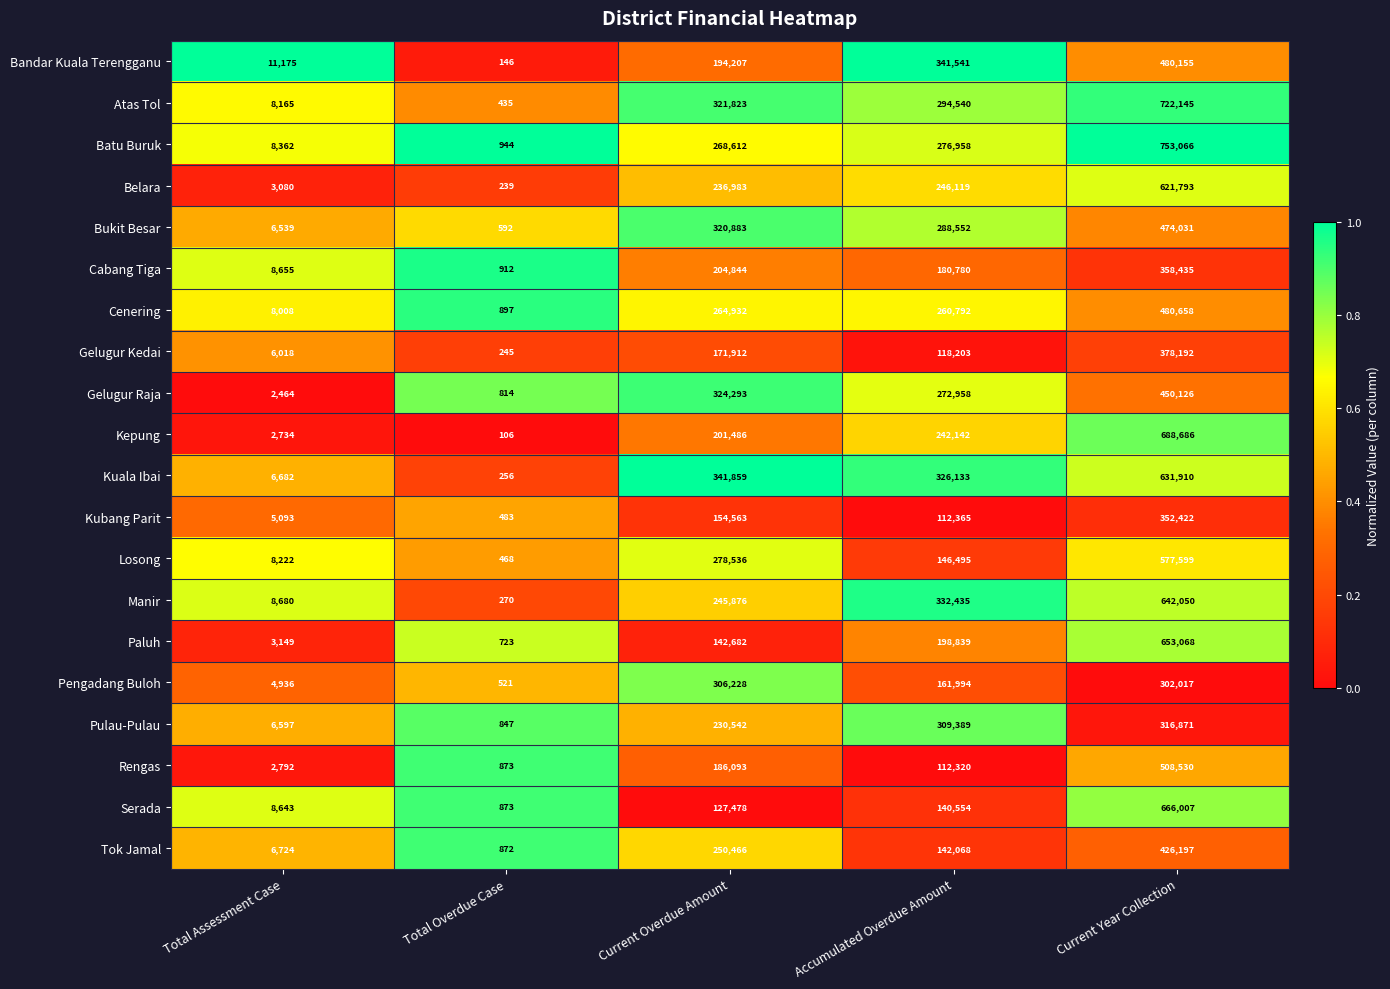

At which label is Bandar Kuala Terengganu closest to 240150?

Current Overdue Amount